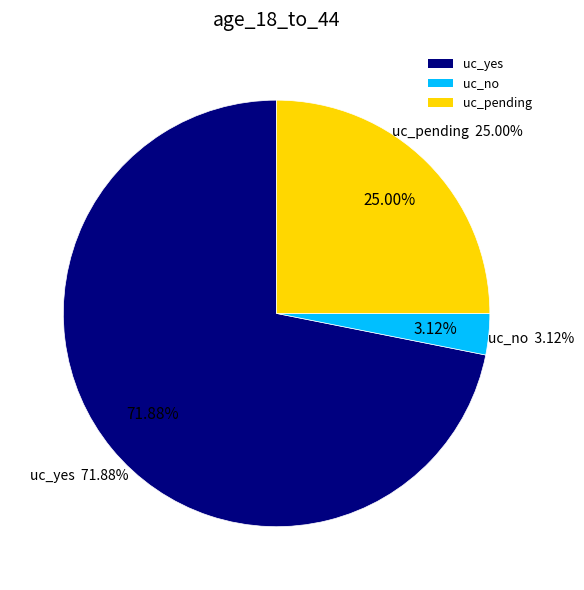

Does any single category account for the majority?

Yes